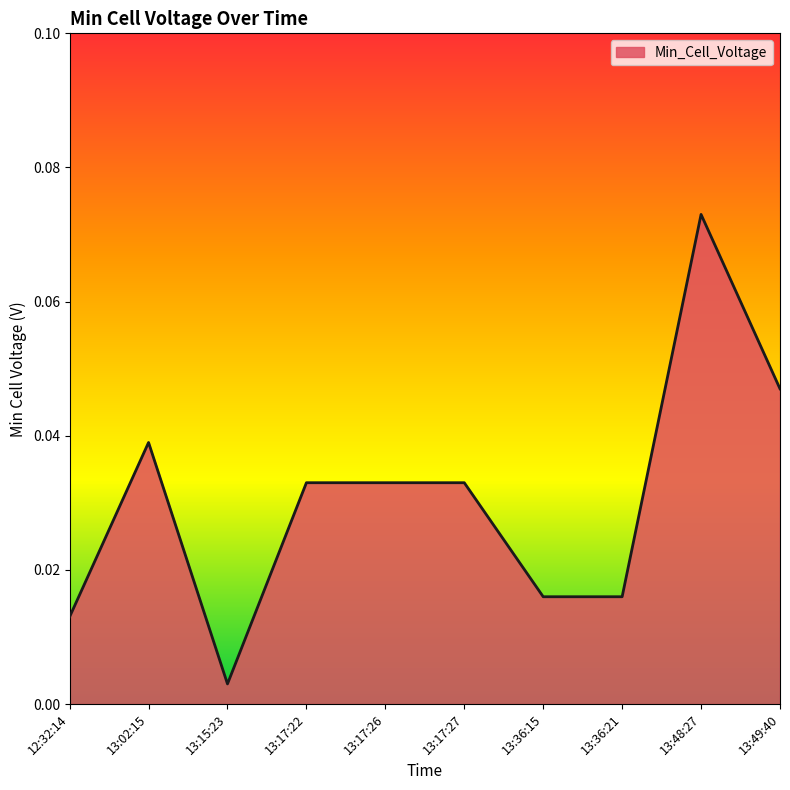

Which label corresponds to the smallest value in the chart?

13:15:23